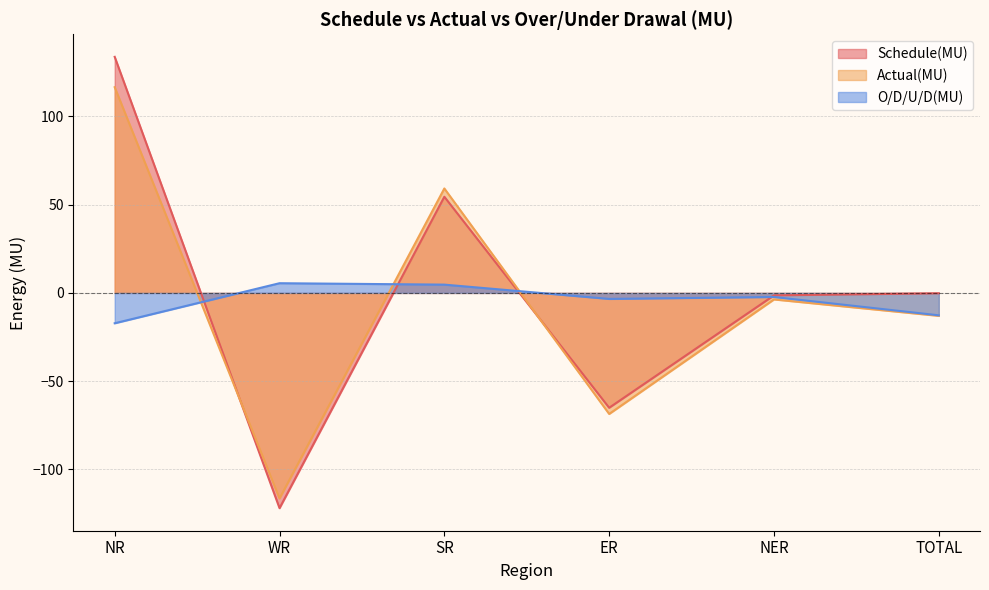

How many intersections are there between Schedule(MU) and Actual(MU)?

2